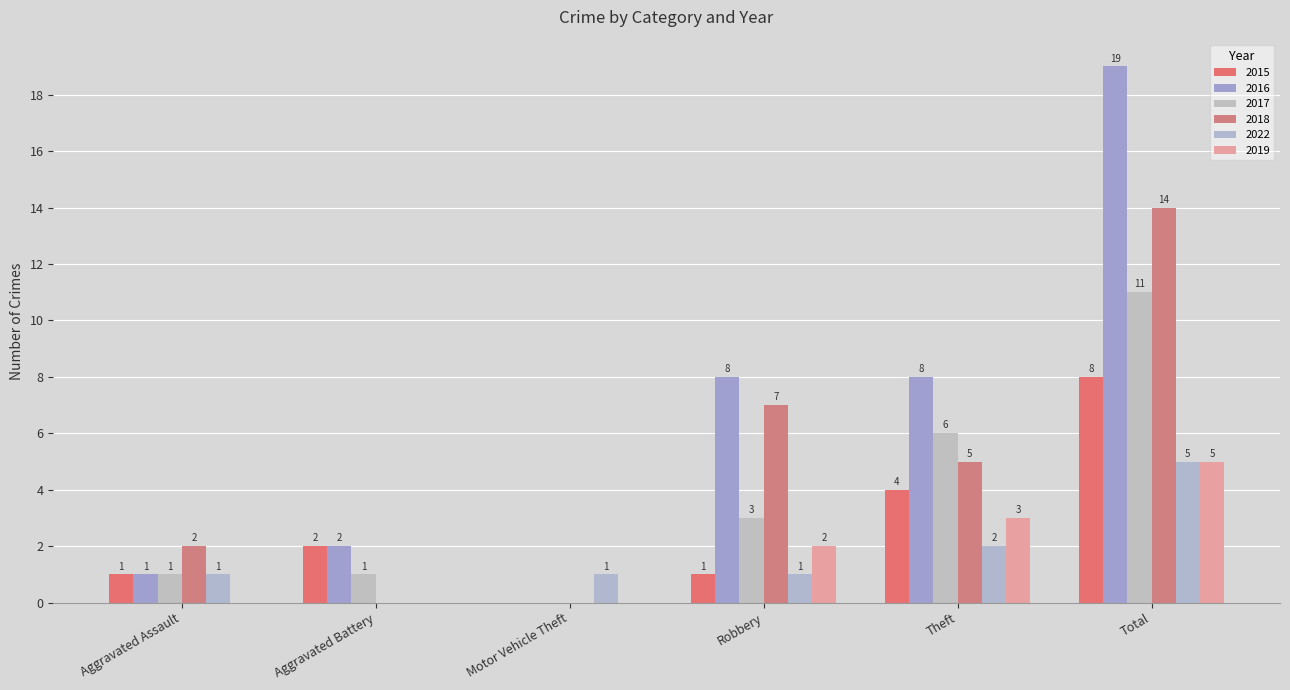

At which category does the chart reach its minimum across all series?

Motor Vehicle Theft